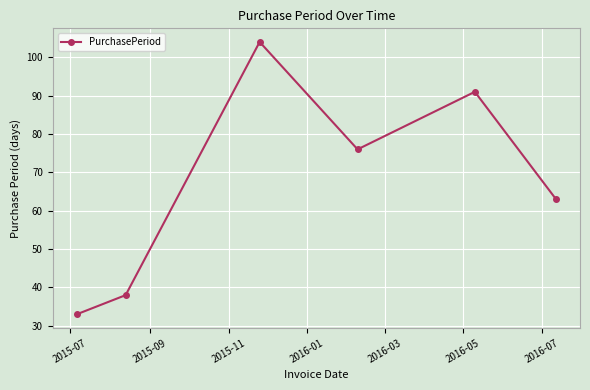

True or false: the data has more than 1 interior local peaks.

True